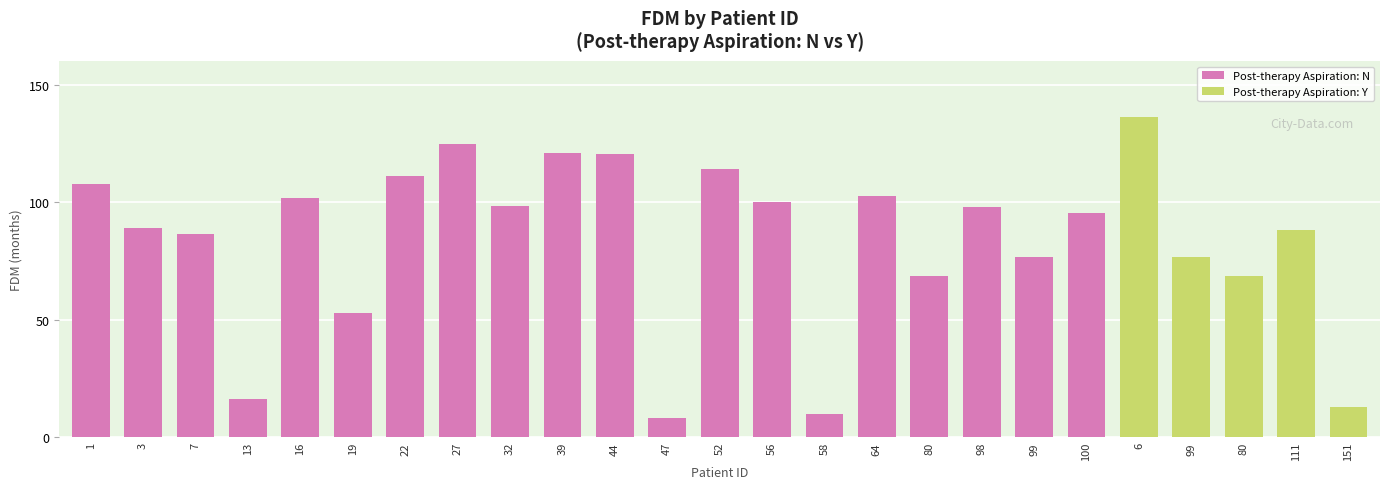

What is the difference between the Post-therapy Aspiration: N values at 64 and 98?

4.4